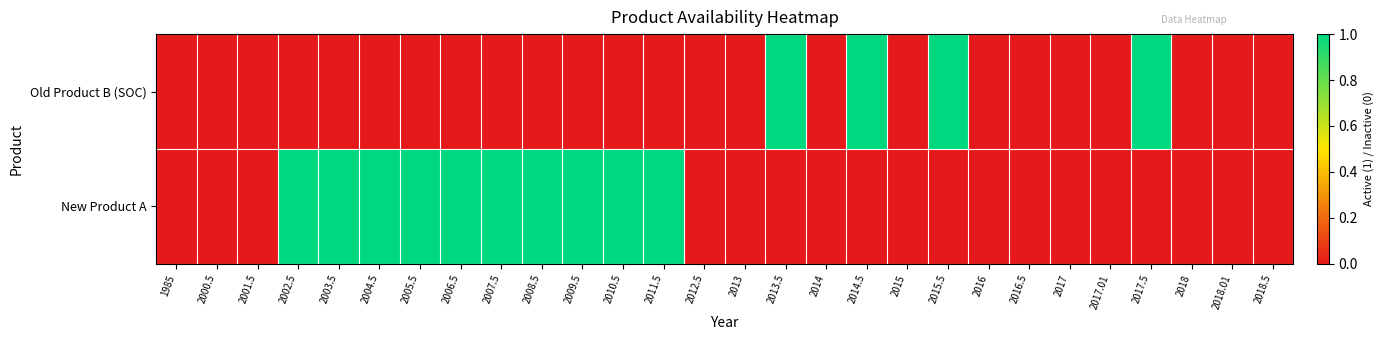

Which has a higher value, 2010.5 or 2018.01?

2010.5